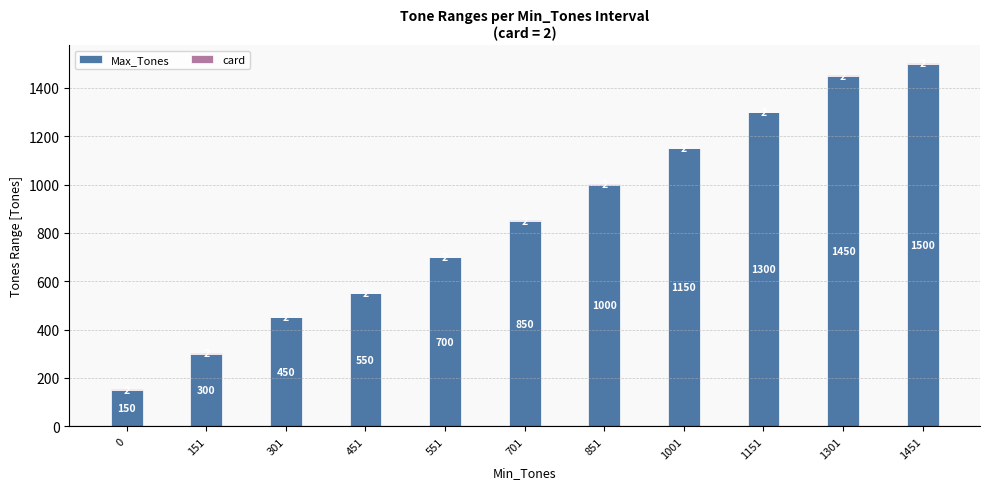

What is the total value across all series at 1451?

1502